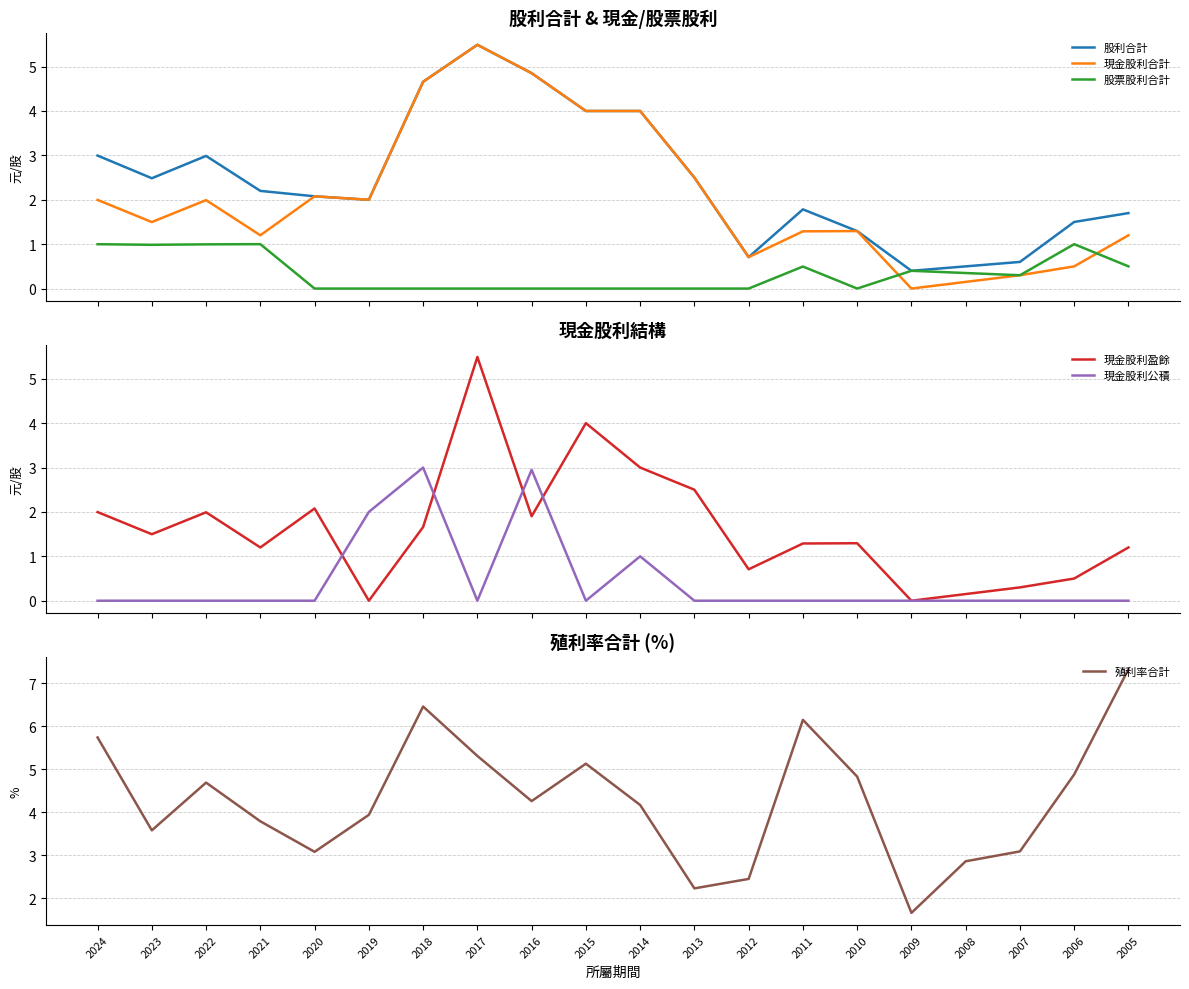

At which label does 股票股利合計 reach its peak?

2021